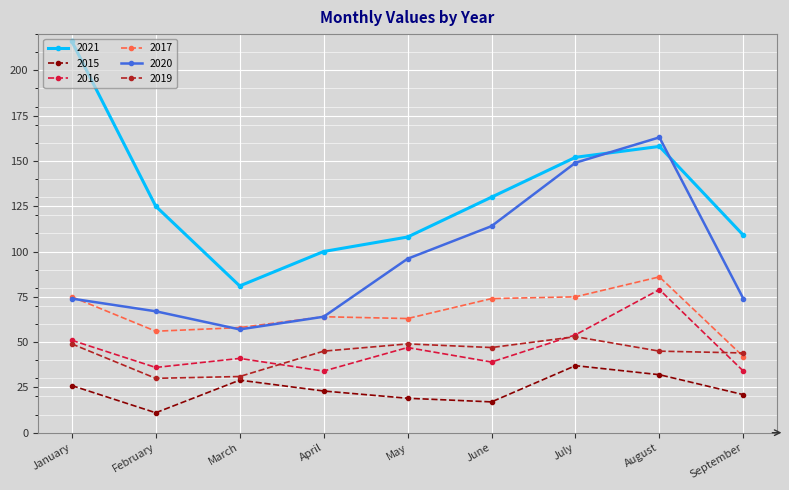

At which category does the chart reach its peak across all series?

January